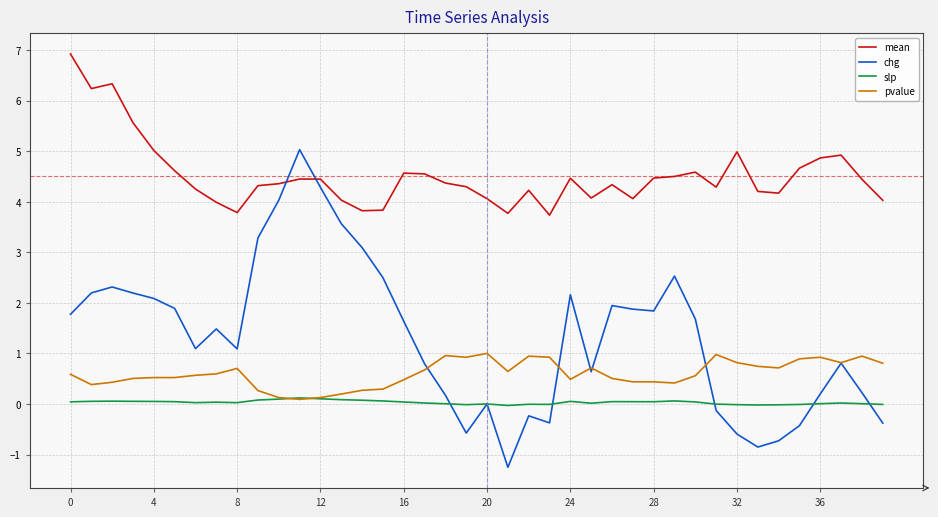

Rank the series by their maximum value, from highest to lowest.

mean, chg, pvalue, slp